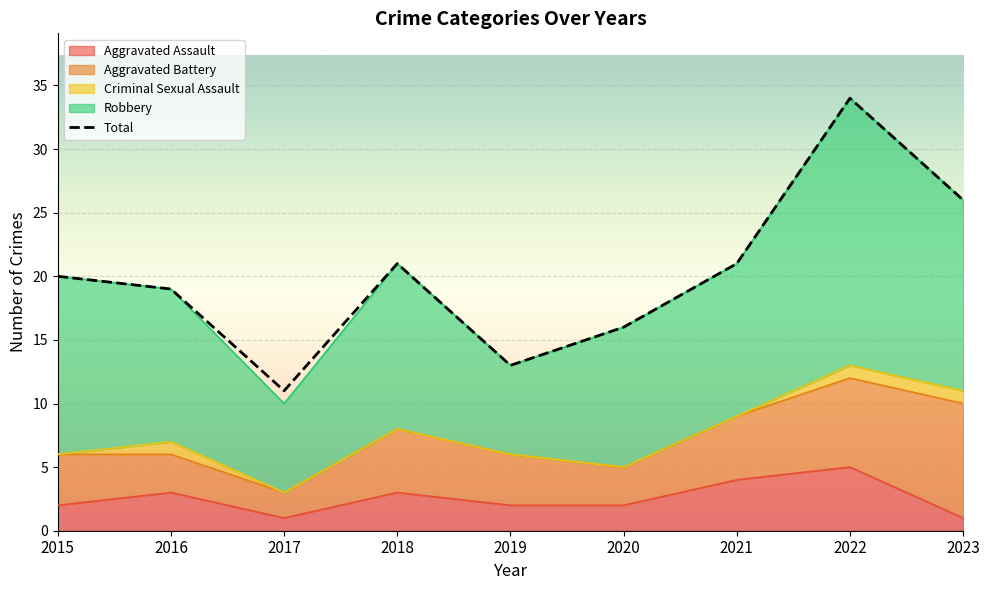

Reading left to right, extract all data points from this chart.

Aggravated Assault: 2	3	1	3	2	2	4	5	1
Aggravated Battery: 4	3	2	5	4	3	5	7	9
Criminal Sexual Assault: 0	1	0	0	0	0	0	1	1
Robbery: 14	12	7	13	7	11	12	21	15
Total: 20	19	11	21	13	16	21	34	26